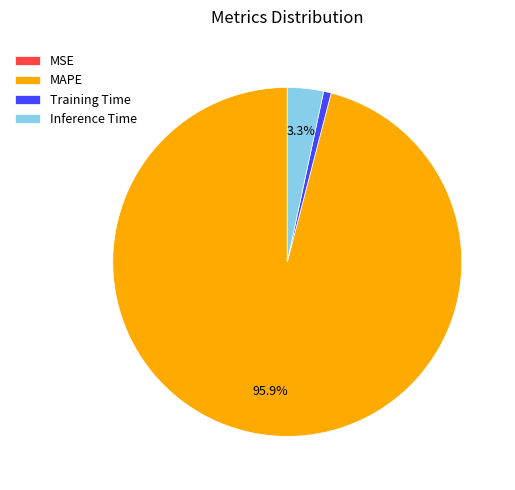

Which category has the biggest portion of the pie?

MAPE